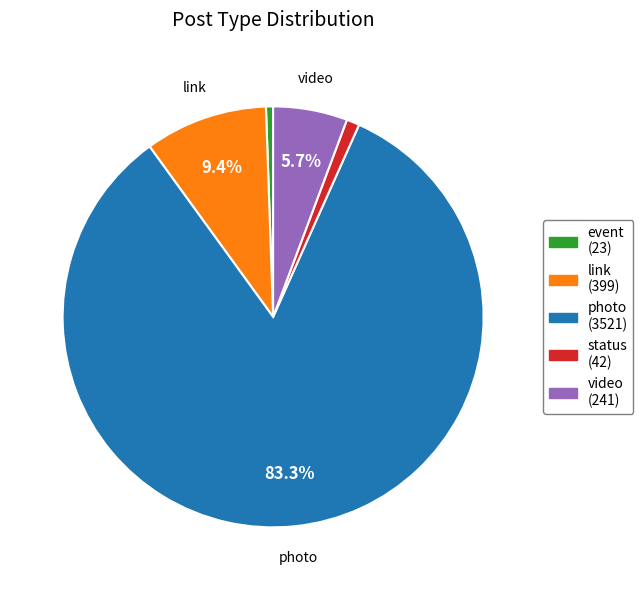

How much of the chart is everything except video?

94.3%